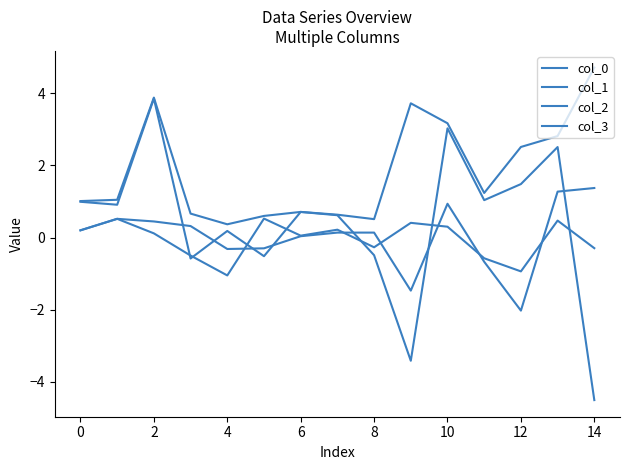

How many lines are shown in the chart?

4